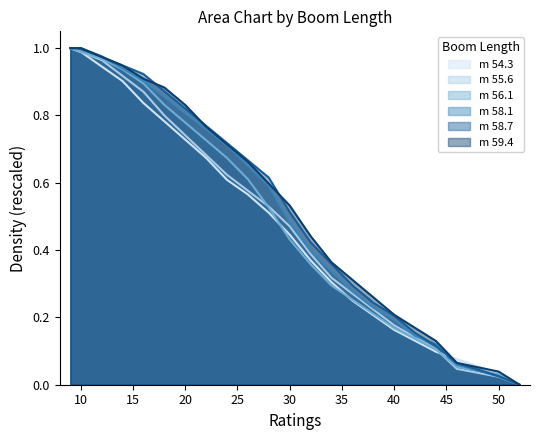

How many lines are shown in the chart?

6